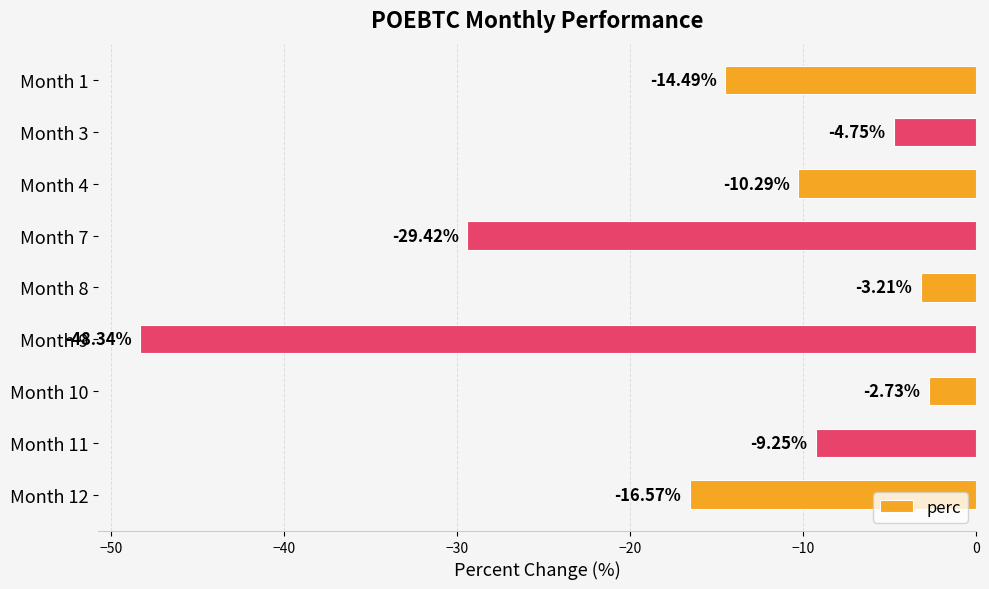

What is the change in value from Month 9 to Month 10?

+45.6